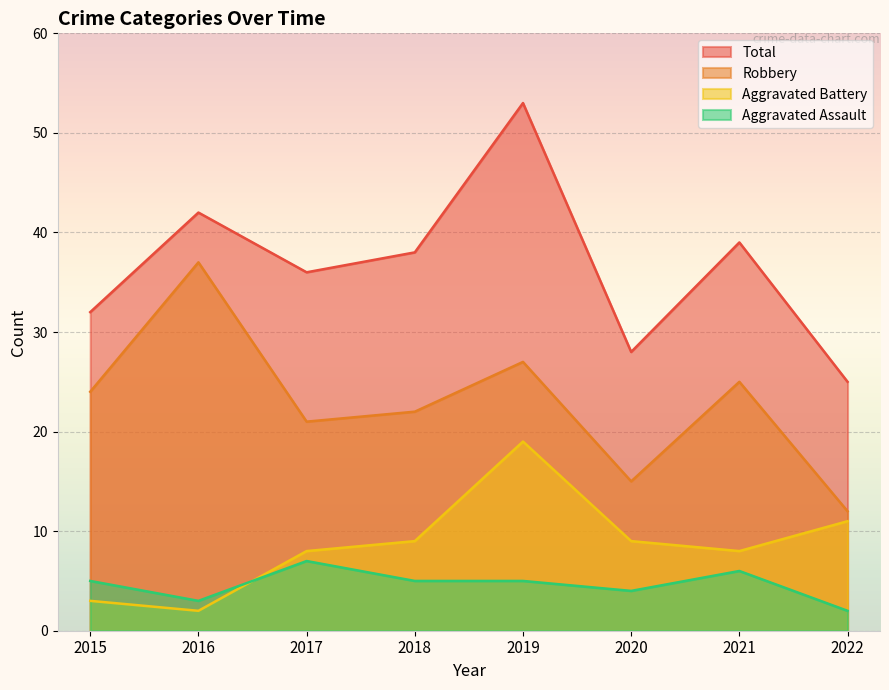

In Robbery, how many points are lower than both neighbors (excluding endpoints)?

2